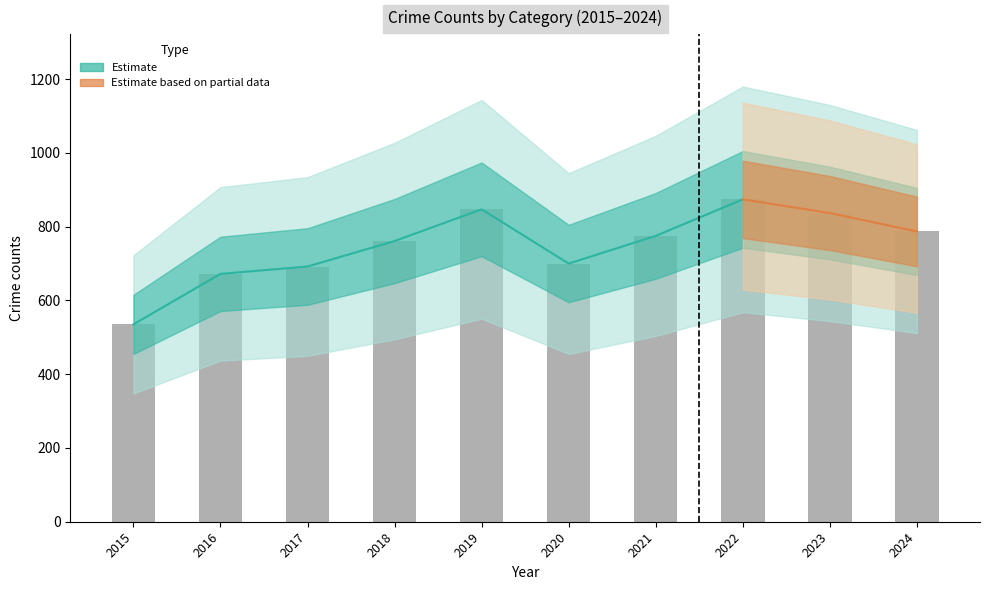

What is the value of the 3rd bar from the left?

692